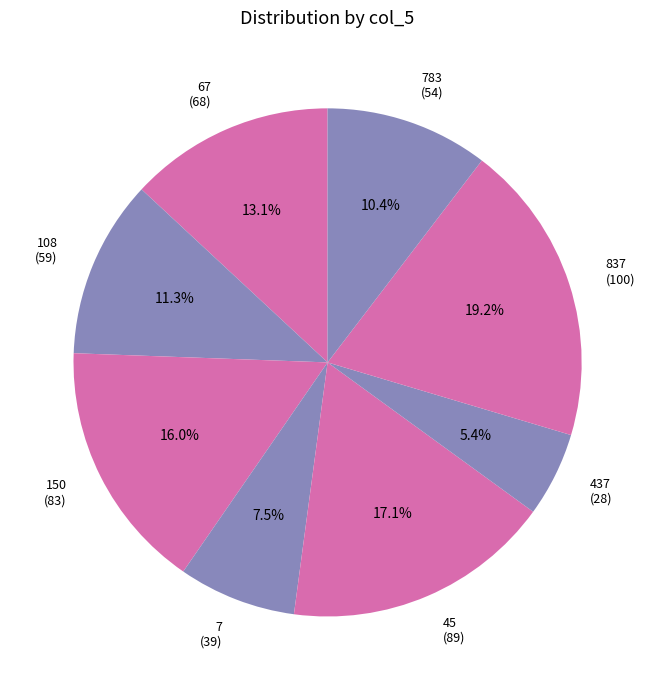

Rank the categories by value from lowest to highest.

437 (28), 7 (39), 783 (54), 108 (59), 67 (68), 150 (83), 45 (89), 837 (100)